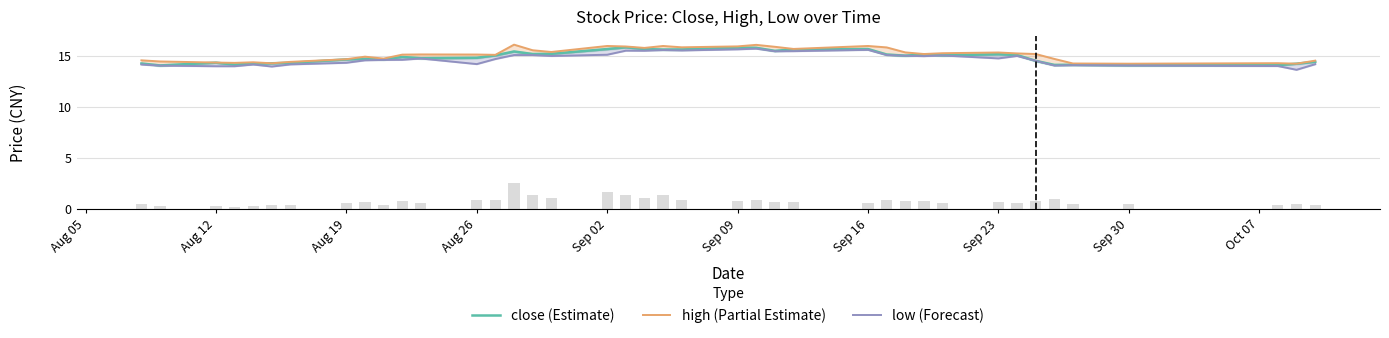

Read the high (Partial Estimate) value at Aug 12.

14.4